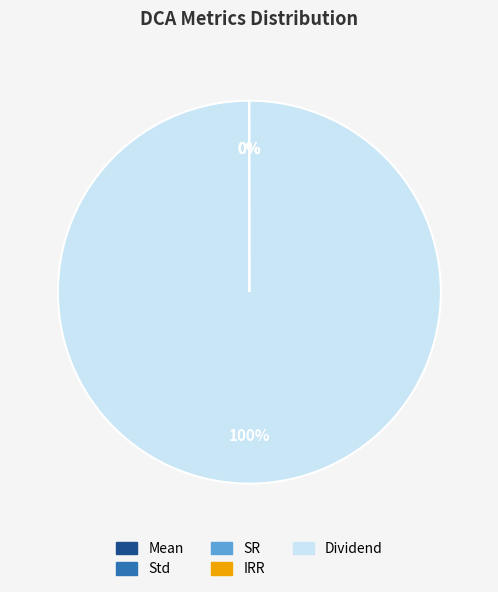

Which category accounts for the majority?

Dividend